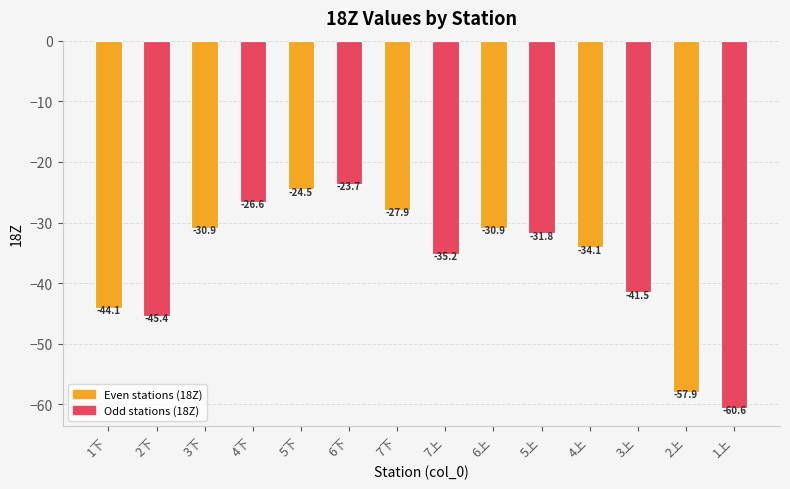

What is the label of the 11th bar from the left?

4上